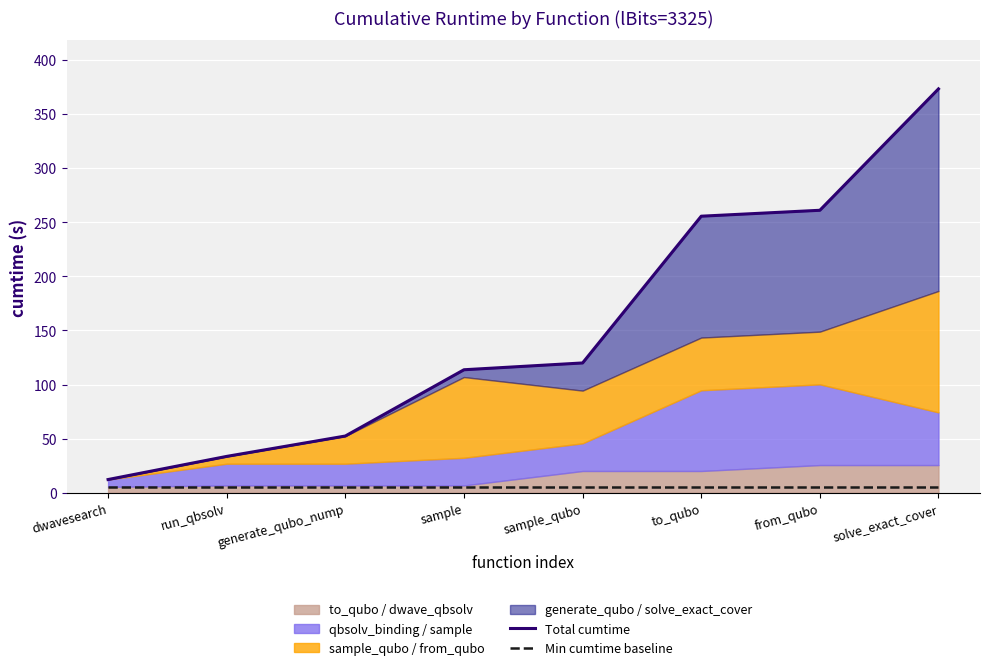

True or false: Min cumtime baseline and Total cumtime cross at least once.

False